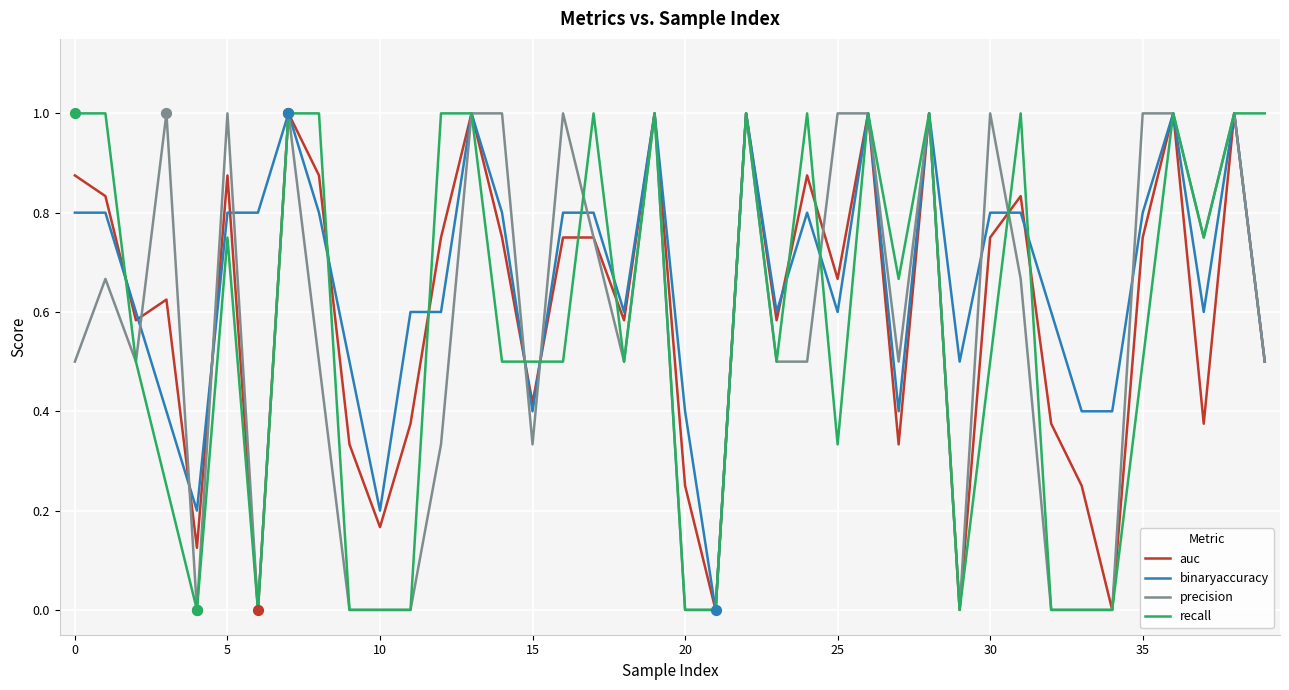

Which series has the largest total across all categories?

binaryaccuracy